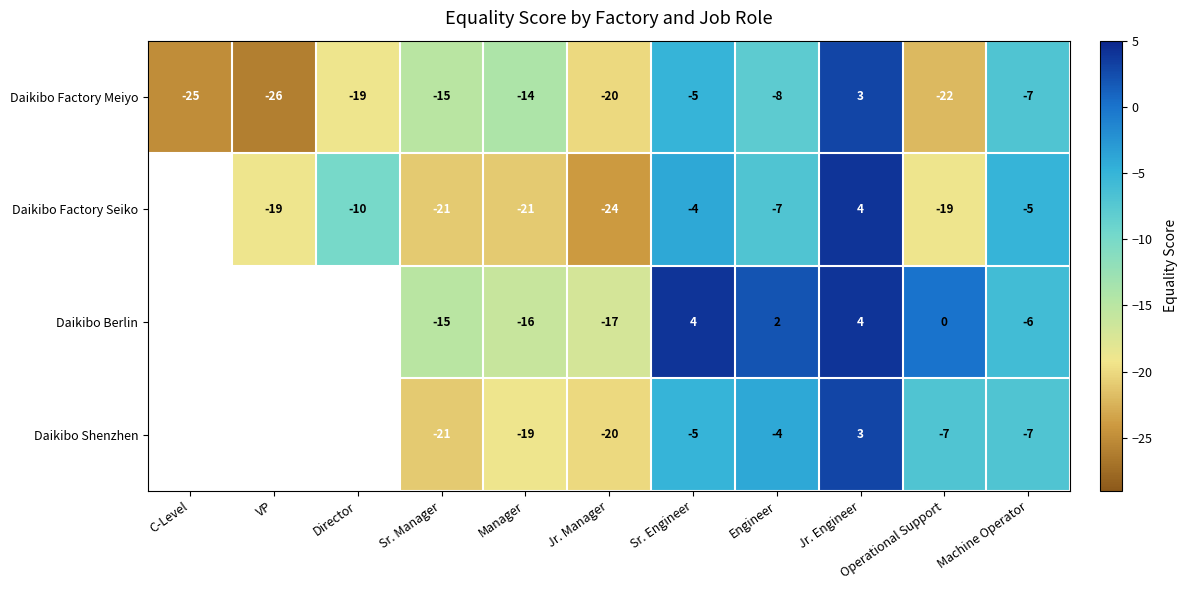

Where is Daikibo Factory Meiyo nearest to the value -11?

Manager